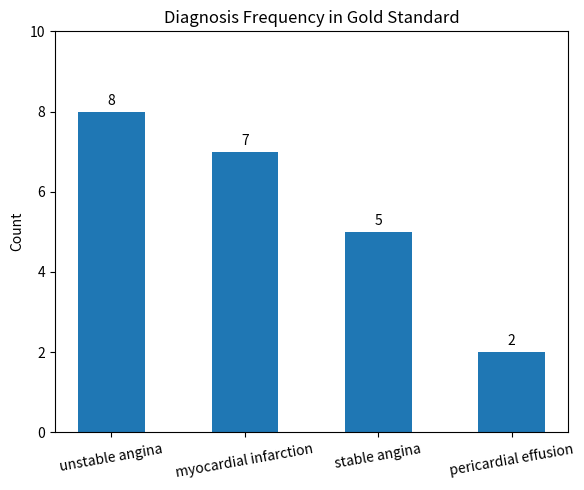

Reading left to right, extract all data points from this chart.

unstable angina=8	myocardial infarction=7	stable angina=5	pericardial effusion=2